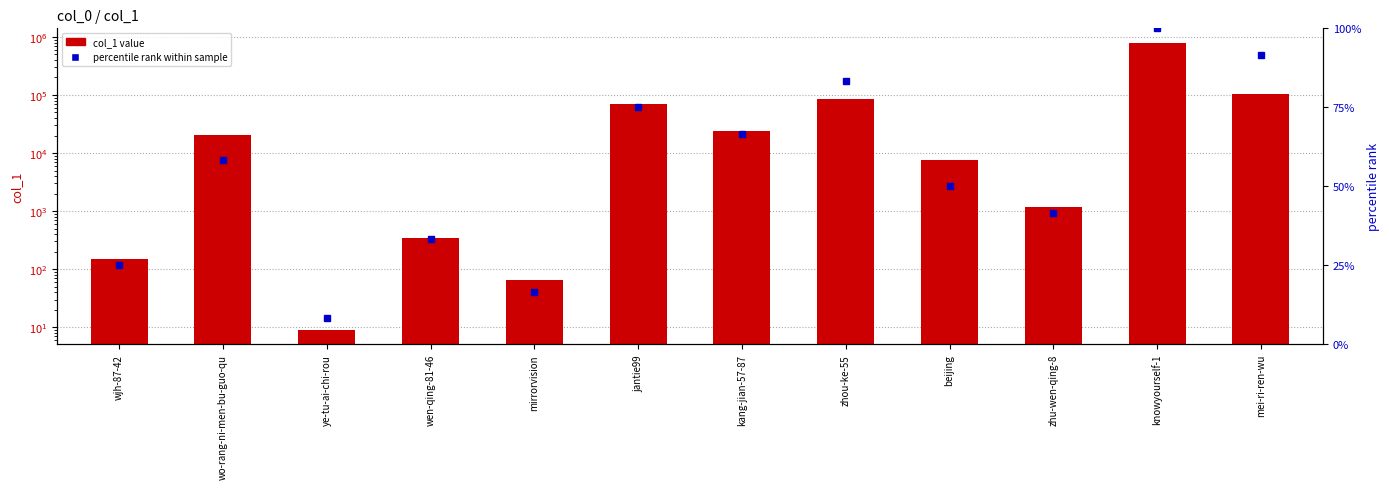

Between wo-rang-ni-men-bu-guo-qu and wjh-87-42, which is larger?

wo-rang-ni-men-bu-guo-qu